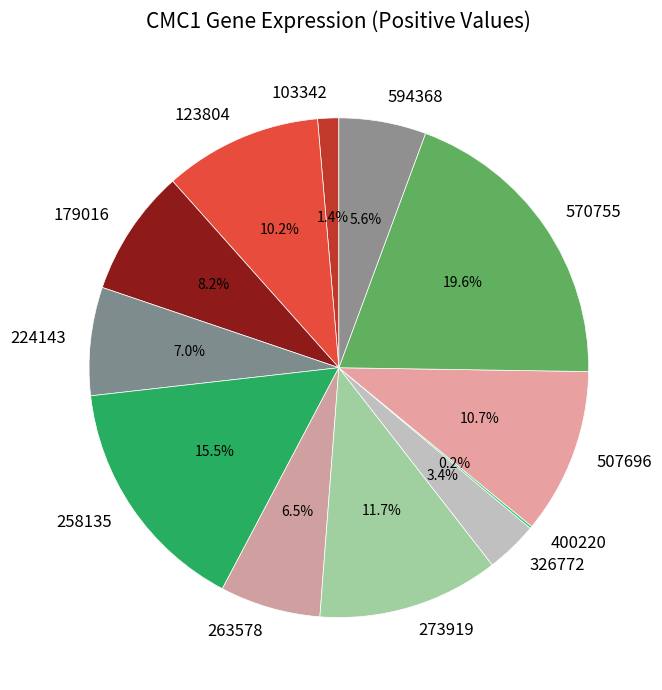

Is there a majority slice in this chart?

No